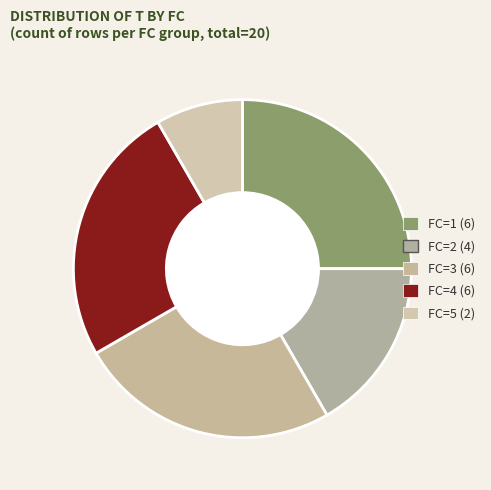

Does FC=2 represent more than half of the total?

No